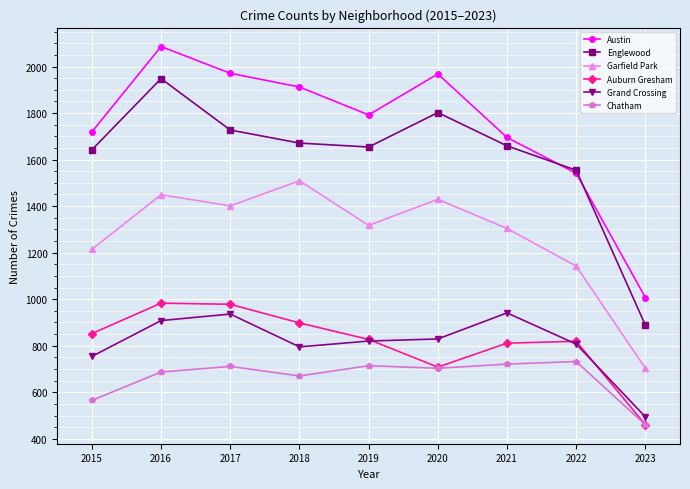

What is the value of the Austin point at the 9th from the left?

1007